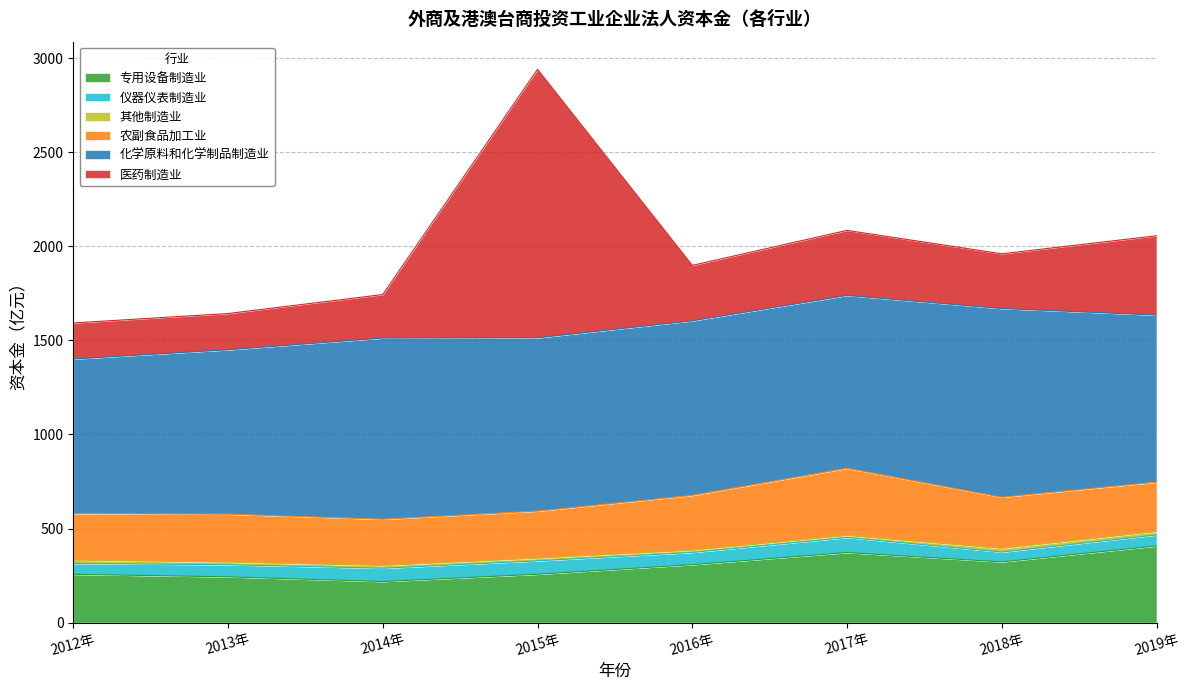

Between 2015年 and 2018年, which series saw the biggest shift?

医药制造业